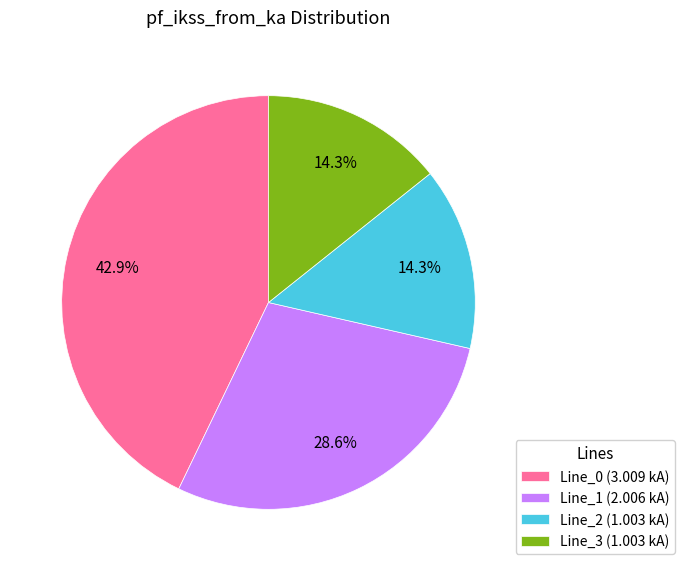

How many slices are in this pie chart?

4